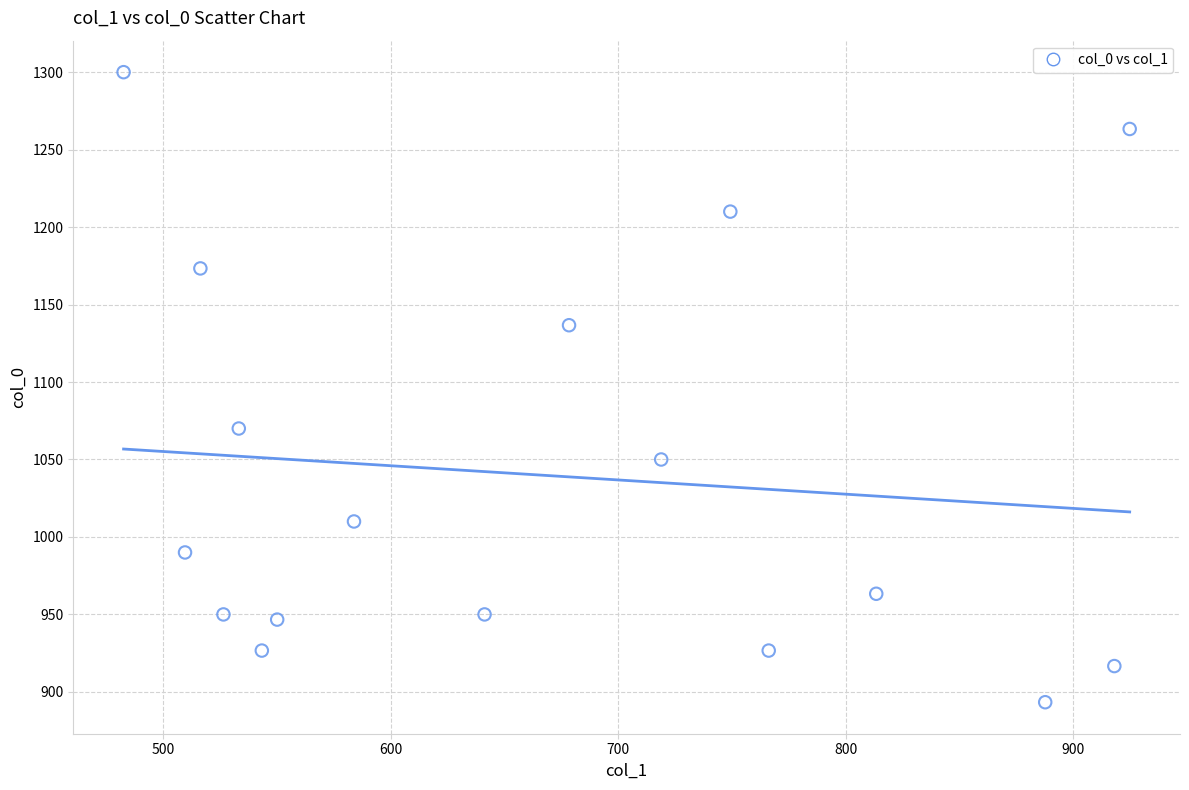

What is the range of Y values (max minus min)?

406.7